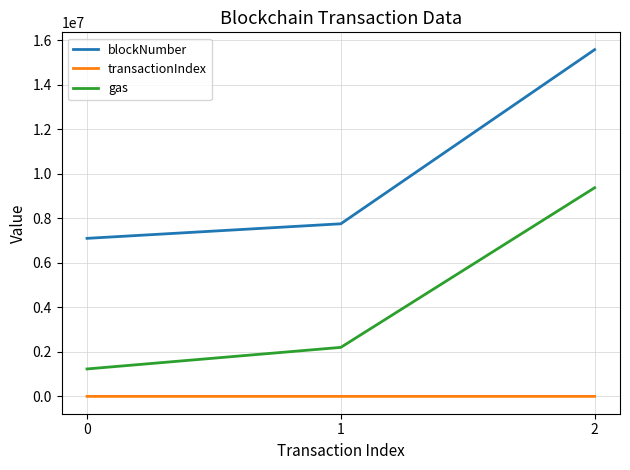

Read the blockNumber value at 0, to the nearest 100.

7096400